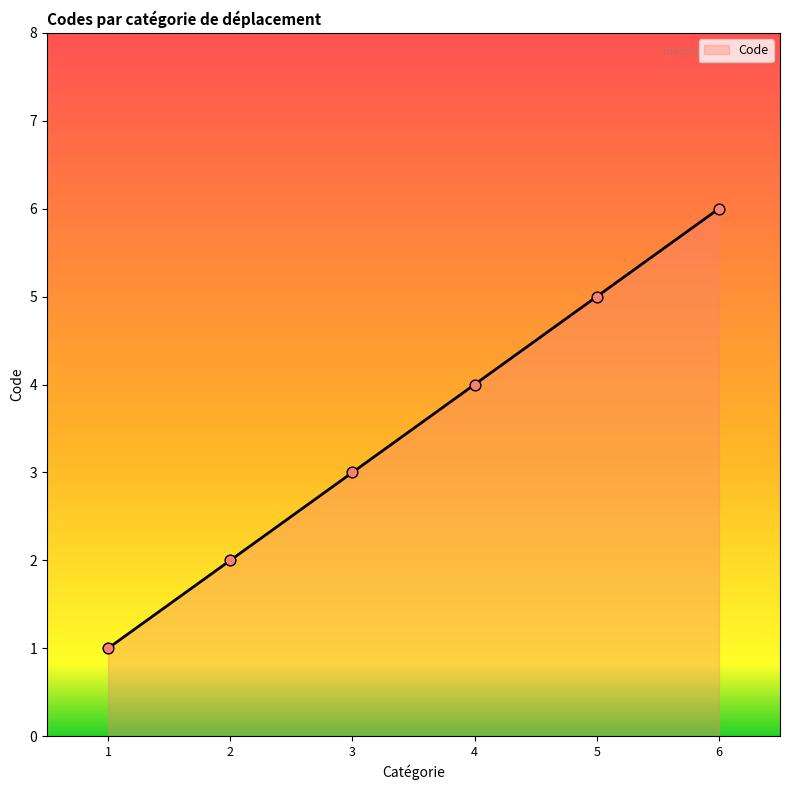

What is the ratio of the value at 4 to the value at 6?

0.7